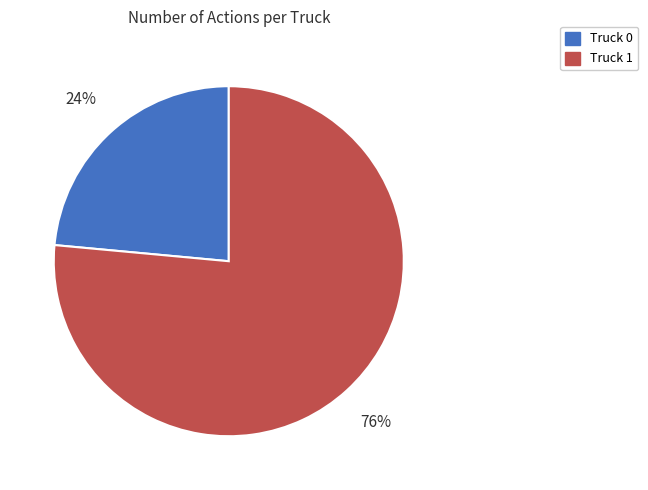

To the nearest percent, what is the combined percentage of Truck 1 and Truck 0?

100%